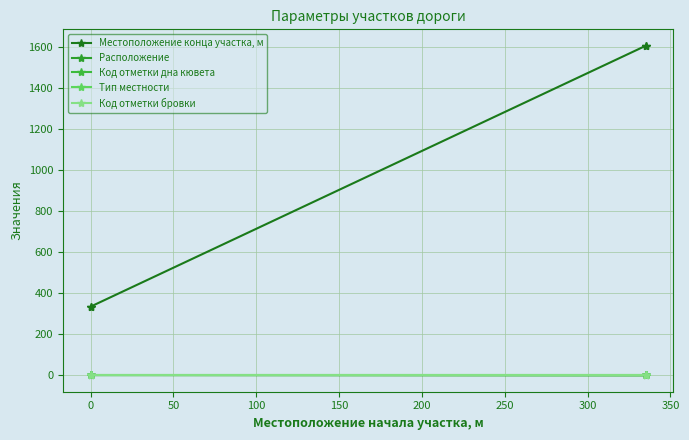

Count the number of categories in the chart.

4